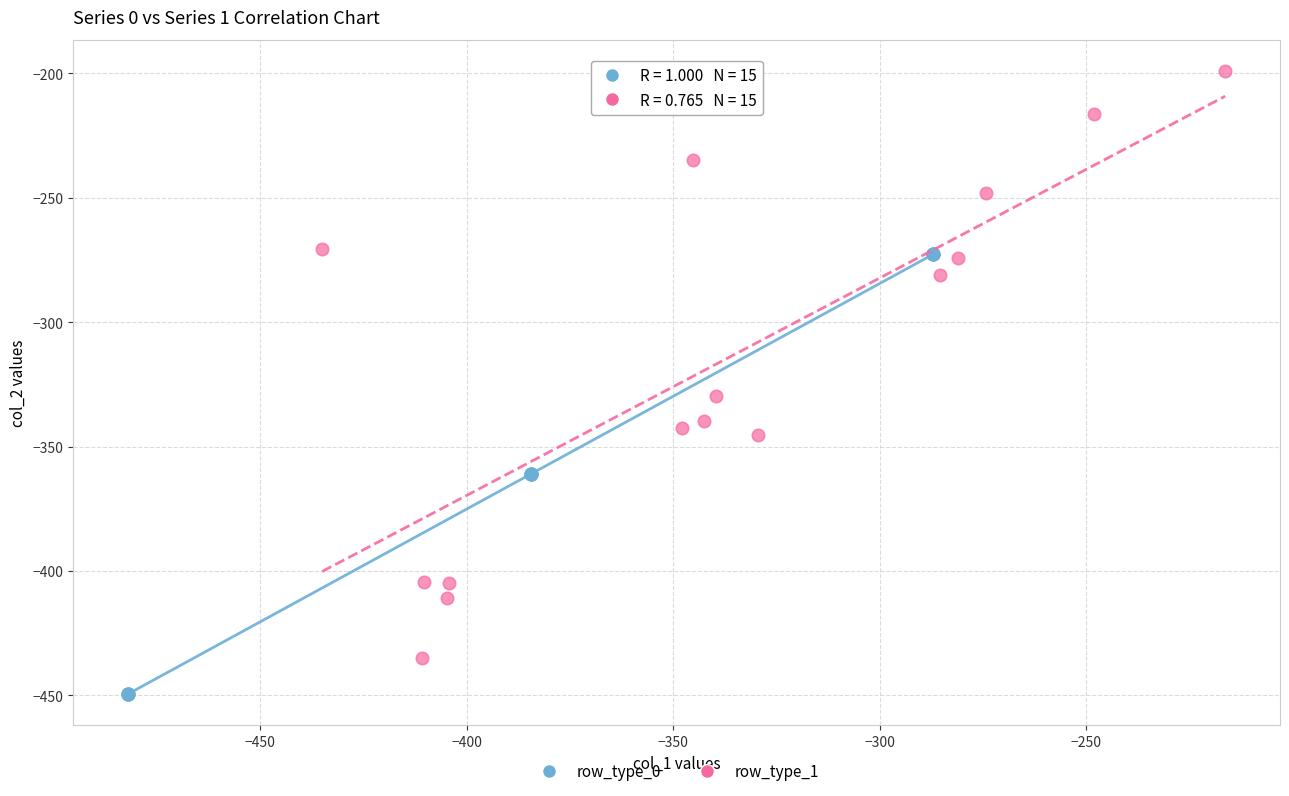

Which series contains the lowest Y value?

row_type_0